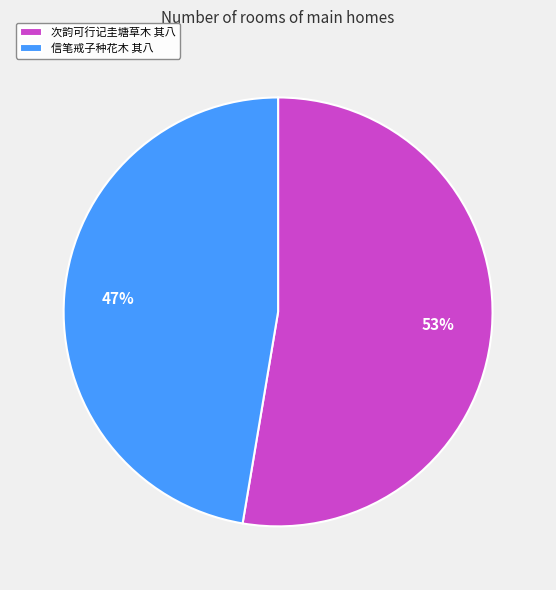

Is there any slice that represents more than half of the pie?

Yes